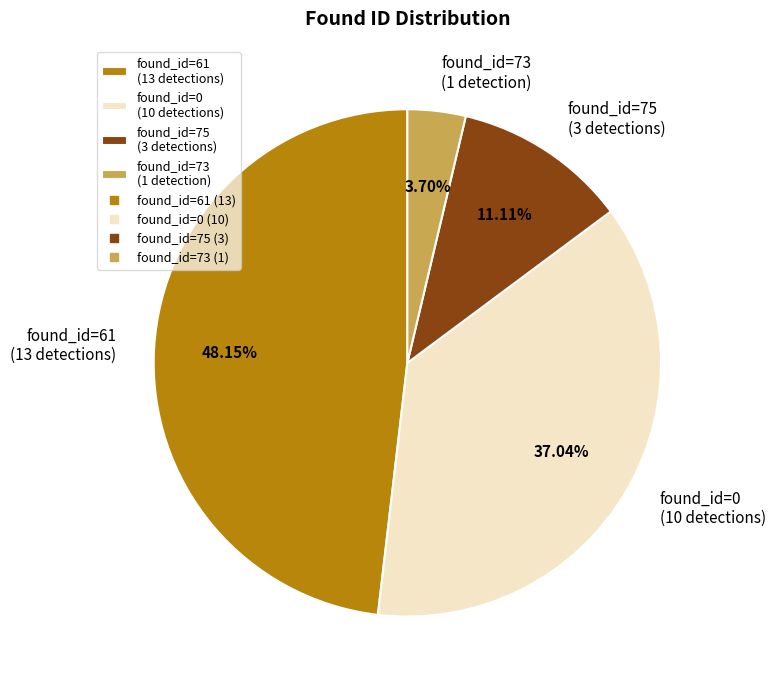

Rank the categories by value from lowest to highest.

found_id=73 (1 detection), found_id=75 (3 detections), found_id=0 (10 detections), found_id=61 (13 detections)